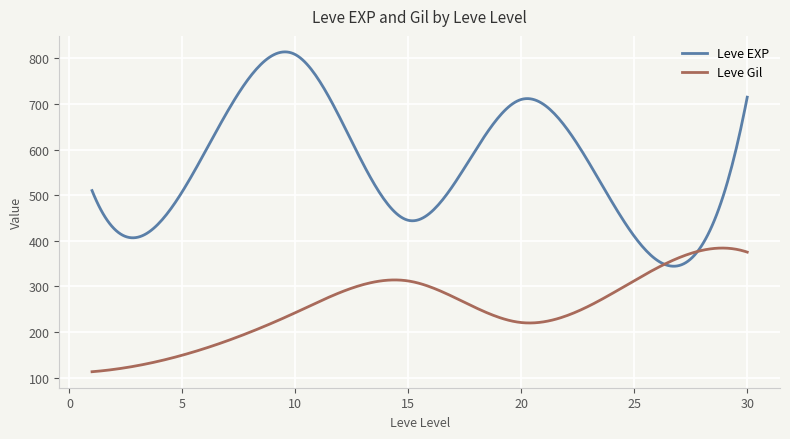

Rank the series by their average value, from lowest to highest.

Leve Gil, Leve EXP